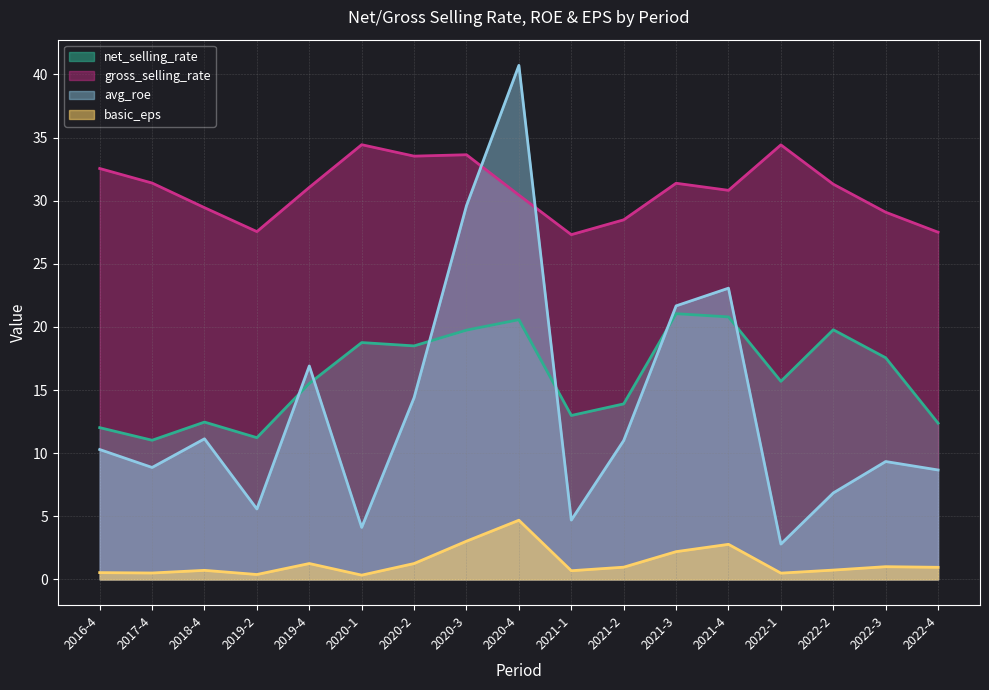

How many interior local valleys does the net_selling_rate series have?

5